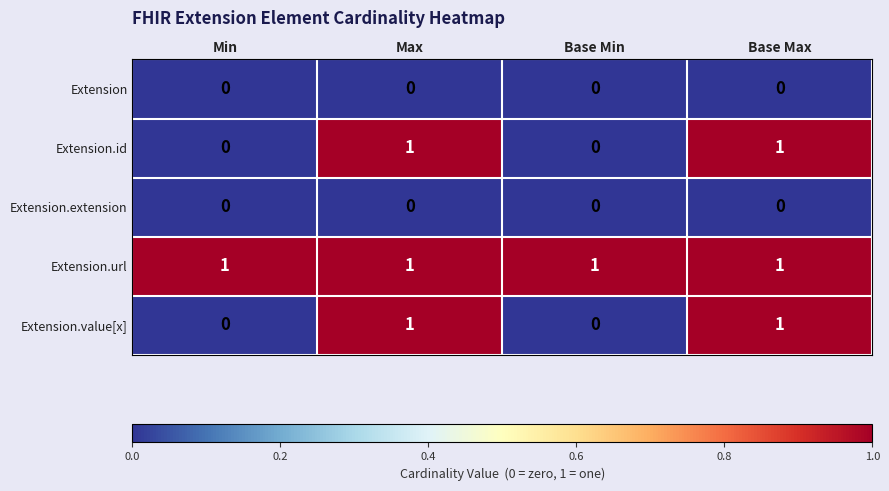

Reading left to right, list all the values displayed in this chart.

Extension: 0	0	0	0
Extension.id: 0	1	0	1
Extension.extension: 0	0	0	0
Extension.url: 1	1	1	1
Extension.value[x]: 0	1	0	1